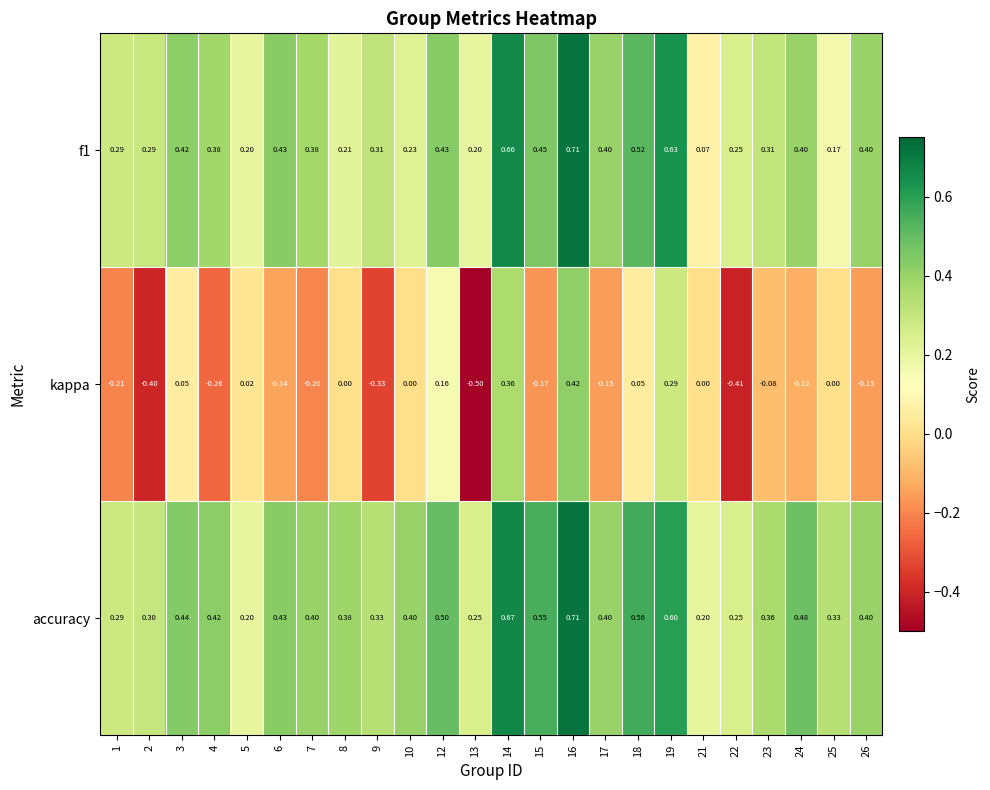

Between 2 and 12, which series saw the biggest shift?

kappa